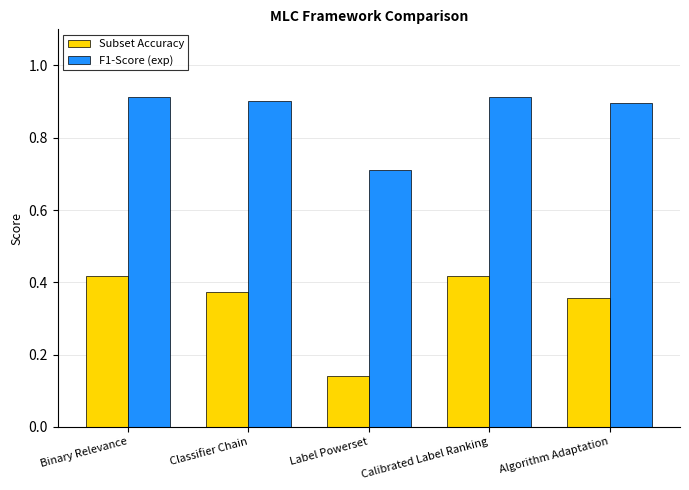

What is the sum of the F1-Score (exp) values at Classifier Chain and Label Powerset?

1.6